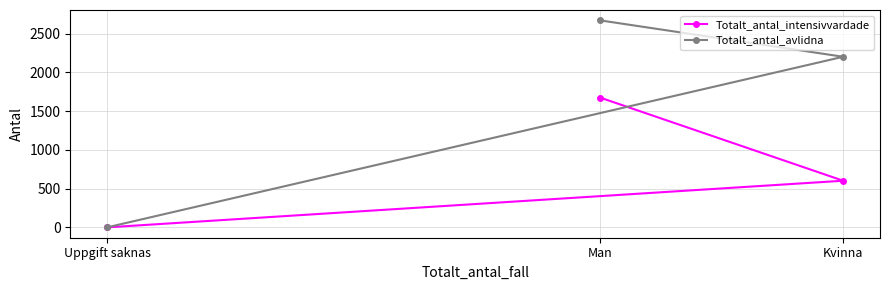

Which series has the largest total across all categories?

Totalt_antal_avlidna